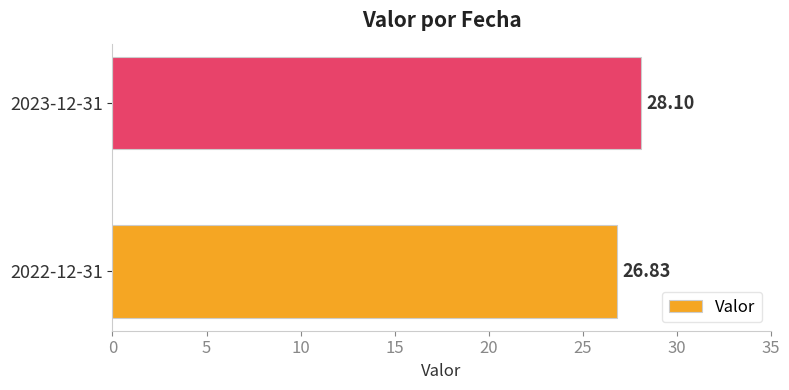

What is the difference between the maximum and minimum values?

1.3